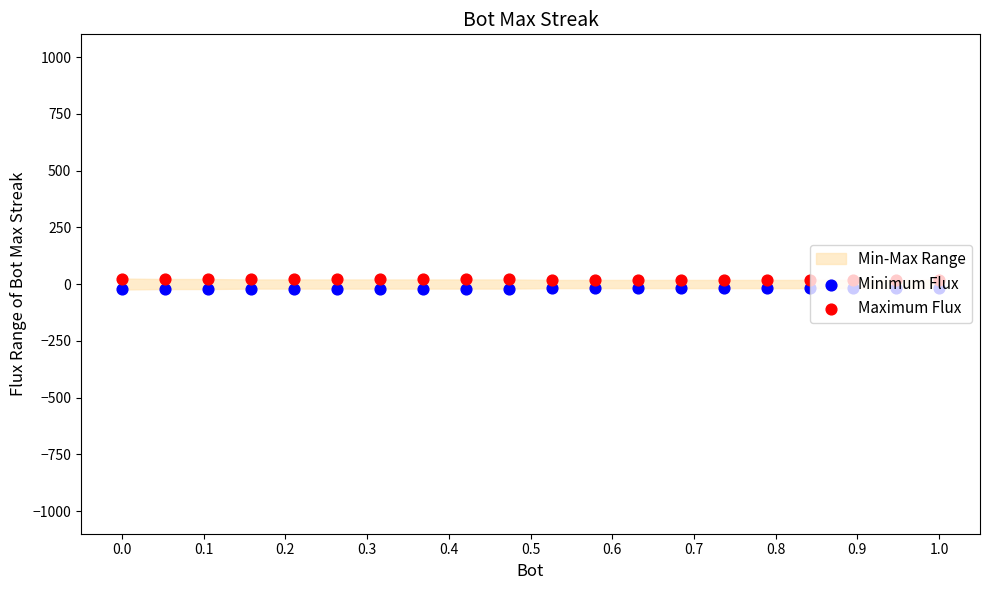

Which series contains the lowest Y value?

Minimum Flux